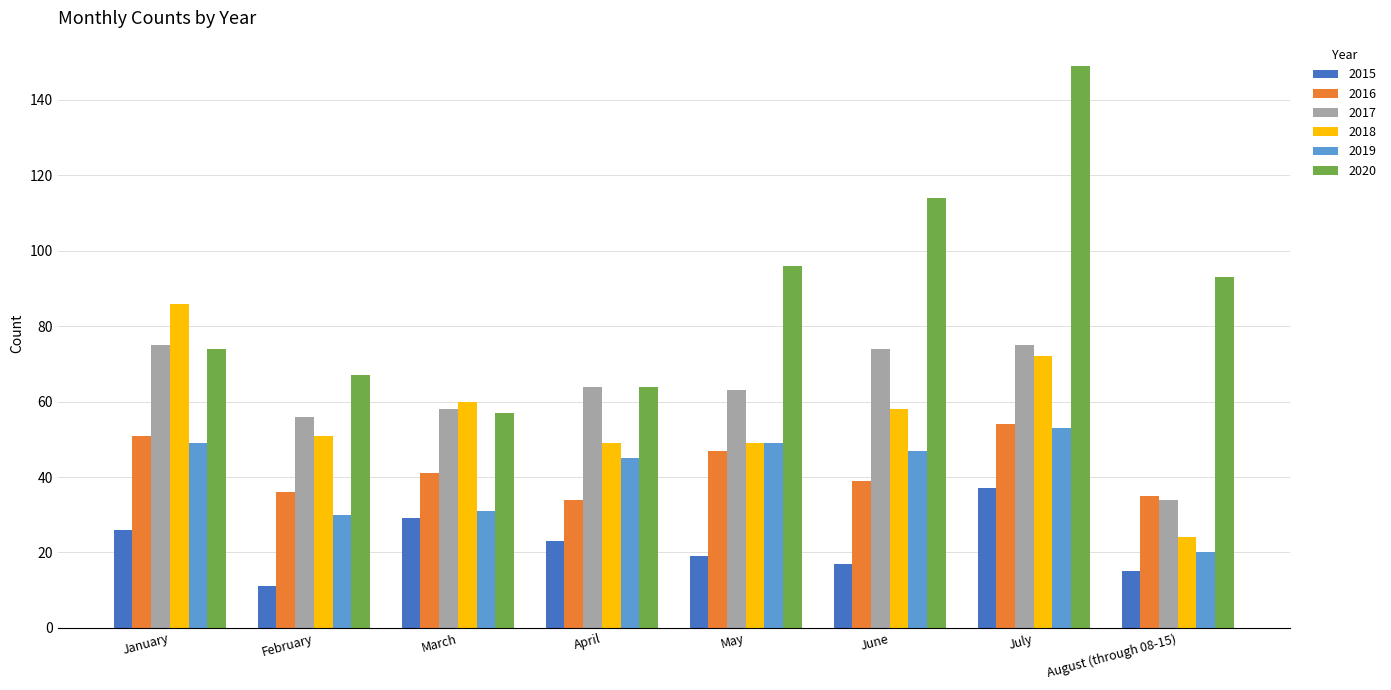

Reading left to right, what are all the values shown in this chart?

2015: January=26	February=11	March=29	April=23	May=19	June=17	July=37	August (through 08-15)=15
2016: January=51	February=36	March=41	April=34	May=47	June=39	July=54	August (through 08-15)=35
2017: January=75	February=56	March=58	April=64	May=63	June=74	July=75	August (through 08-15)=34
2018: January=86	February=51	March=60	April=49	May=49	June=58	July=72	August (through 08-15)=24
2019: January=49	February=30	March=31	April=45	May=49	June=47	July=53	August (through 08-15)=20
2020: January=74	February=67	March=57	April=64	May=96	June=114	July=149	August (through 08-15)=93